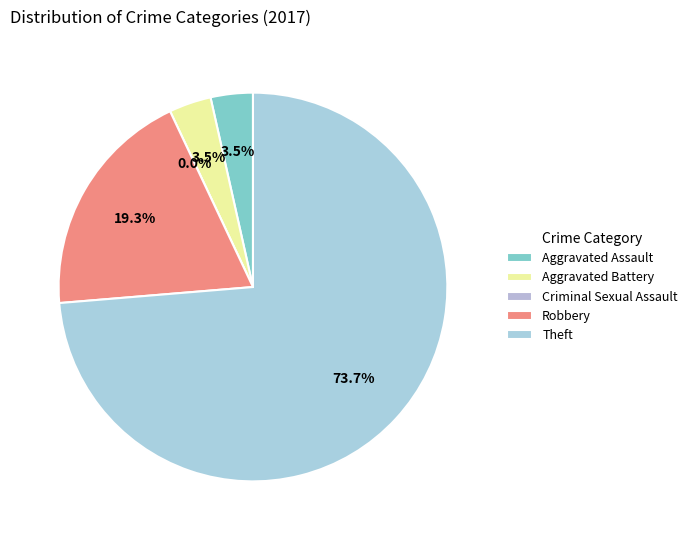

Count the number of slices in the pie.

5